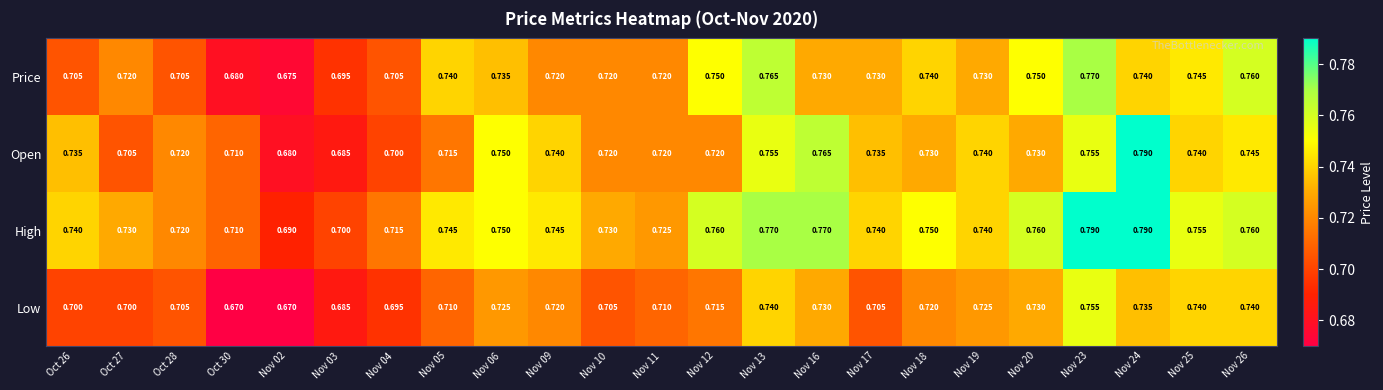

Is the value of Price at Nov 24 greater than the value of Low at Nov 10?

Yes